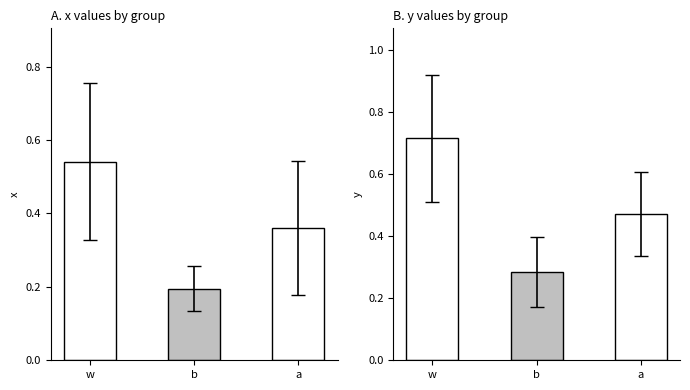

List the series in order of their overall mean, lowest first.

x, y